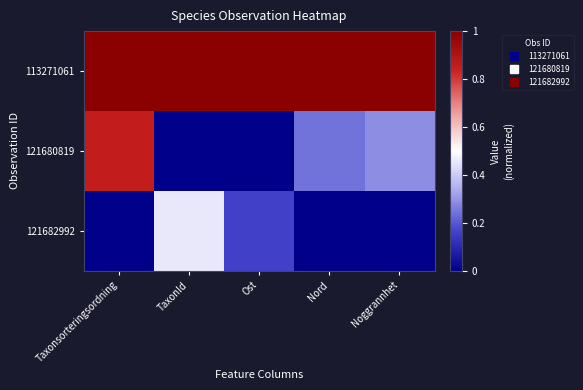

Reading right to left, list all the values displayed in this chart.

113271061: Noggrannhet=1.0	Nord=1.0	Ost=1.0	TaxonId=1.0	Taxonsorteringsordning=1.0
121680819: Noggrannhet=0.3	Nord=0.2	Ost=0.0	TaxonId=0.0	Taxonsorteringsordning=0.9
121682992: Noggrannhet=0.0	Nord=0.0	Ost=0.2	TaxonId=0.5	Taxonsorteringsordning=0.0